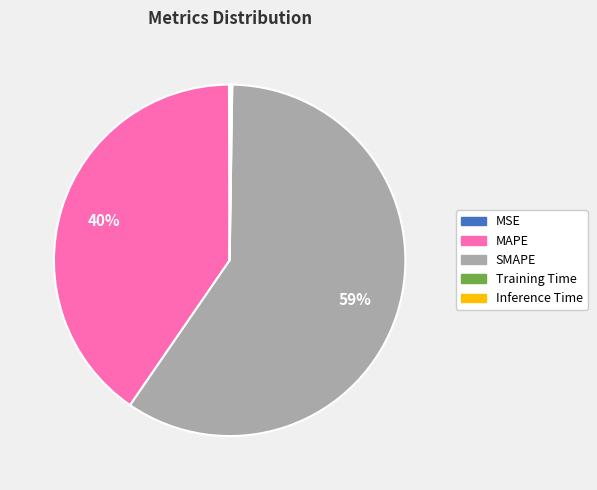

What is the ratio of the value at MAPE to the value at SMAPE?

0.7